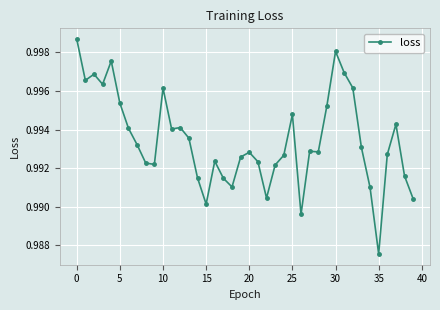

How many values are between 0 and 1?

40